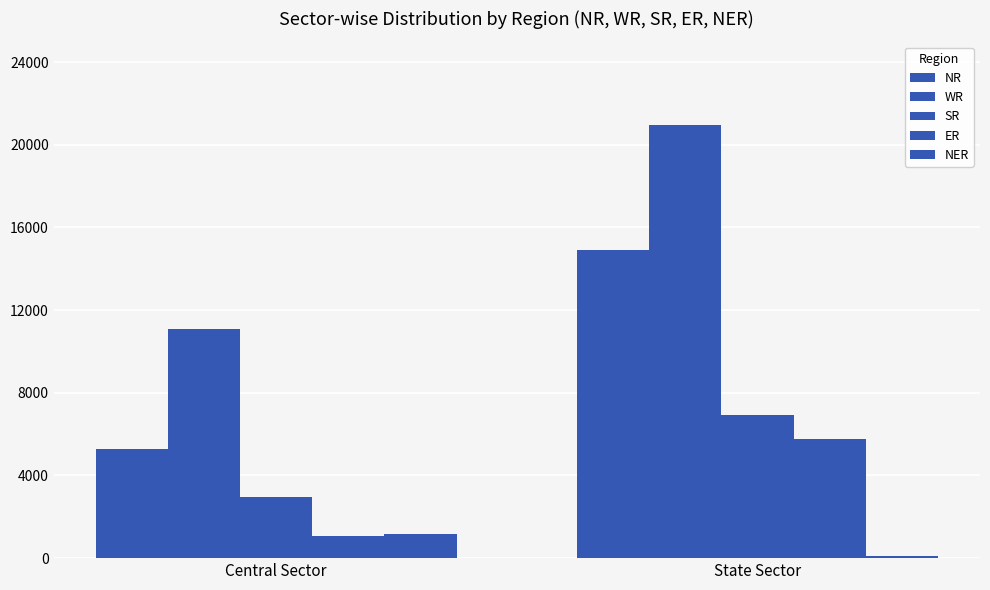

What is the difference between the NER values at Central Sector and State Sector?

1034